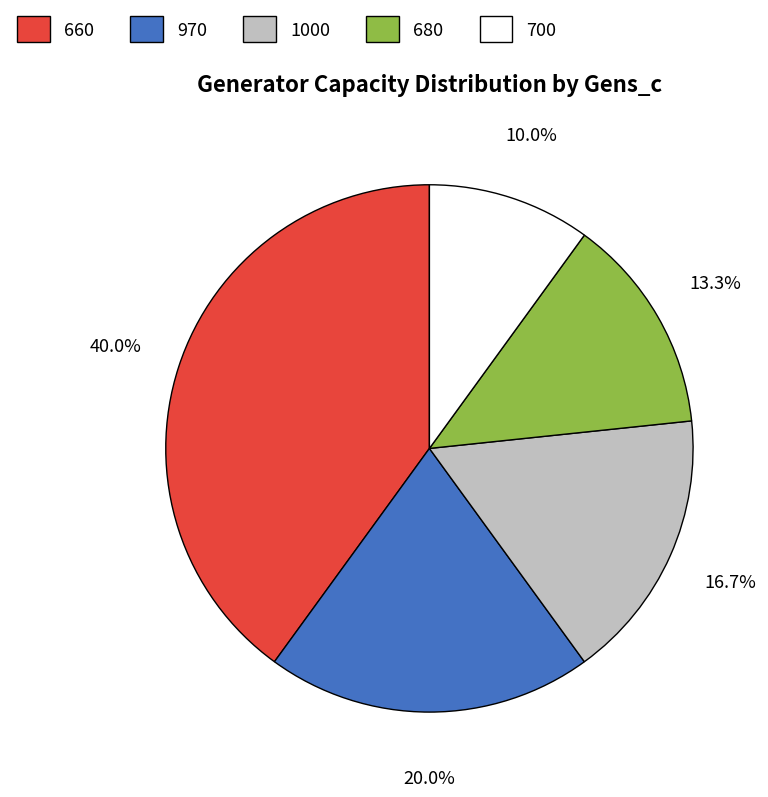

What is the total percentage of 970 and 700?

30.0%